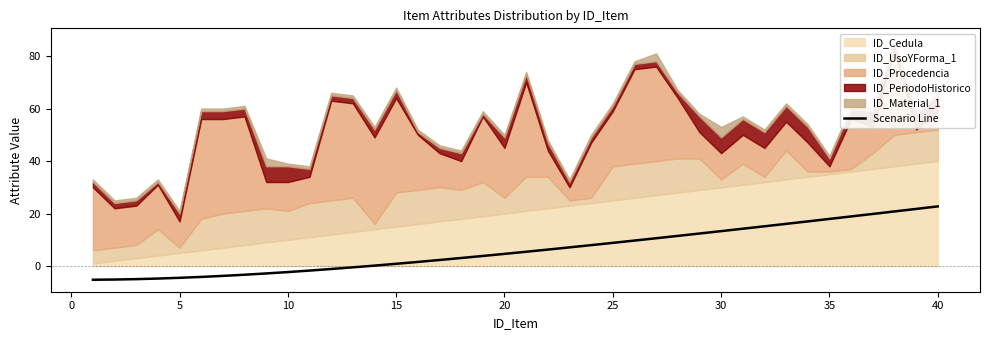

What is the lowest value of the Scenario Line series?

-5.2